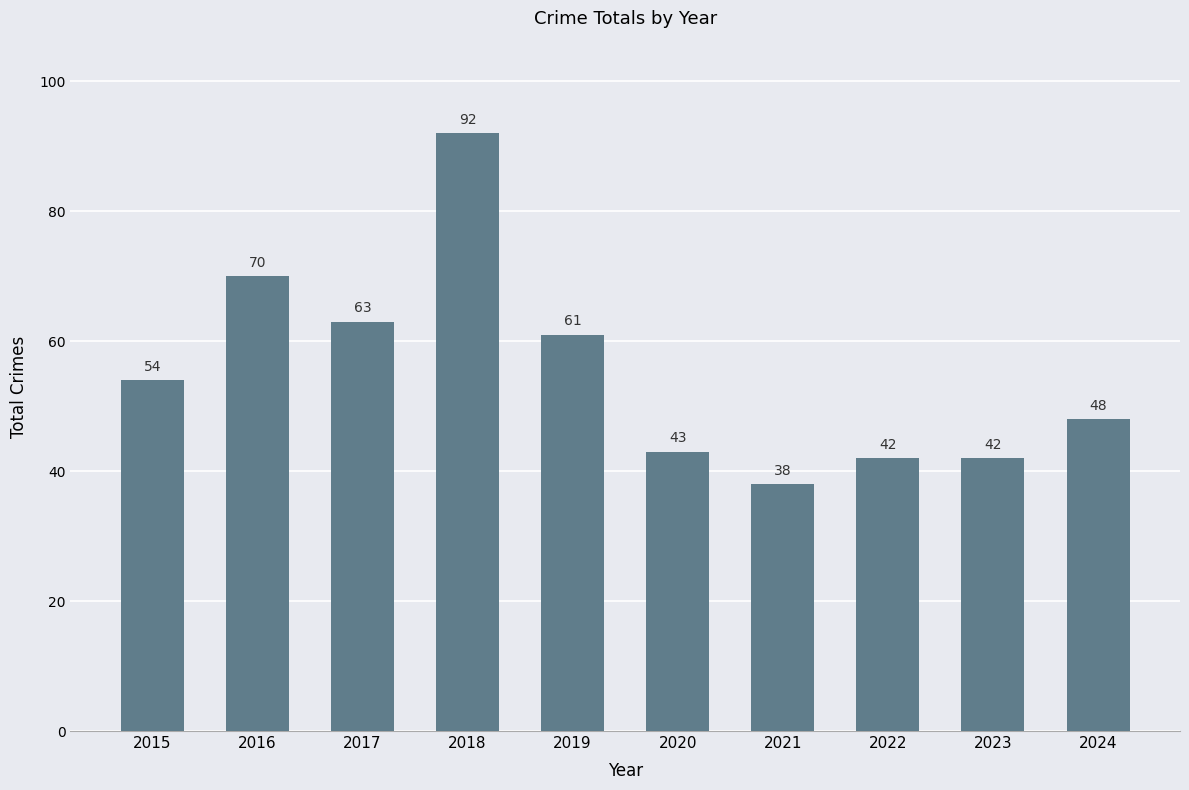

What is the ratio of the value at 2019 to the value at 2023?

1.5